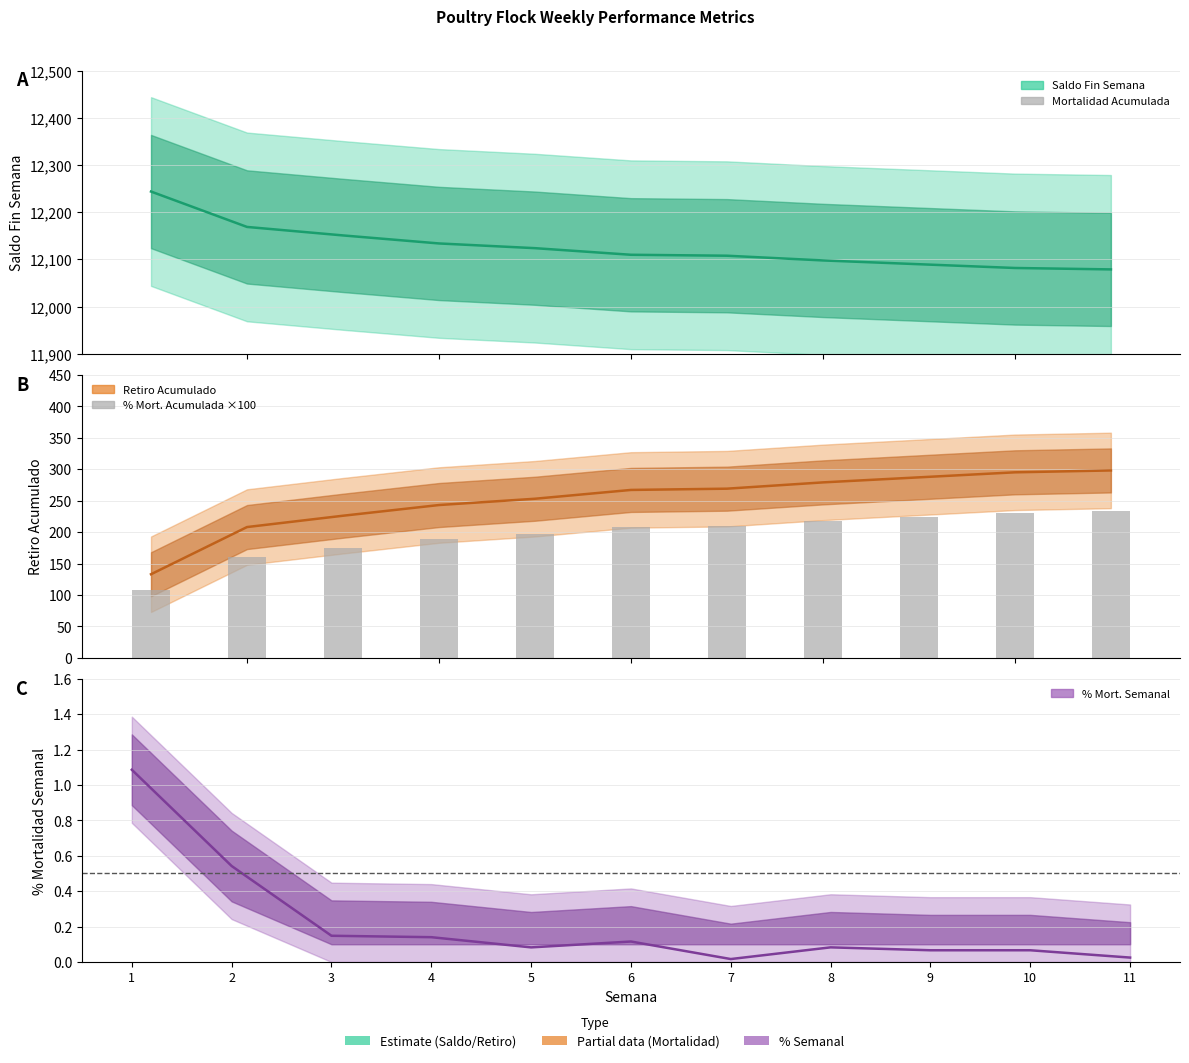

What is the difference between the second highest and minimum values in the % Mortalidad Semanal series?

0.5